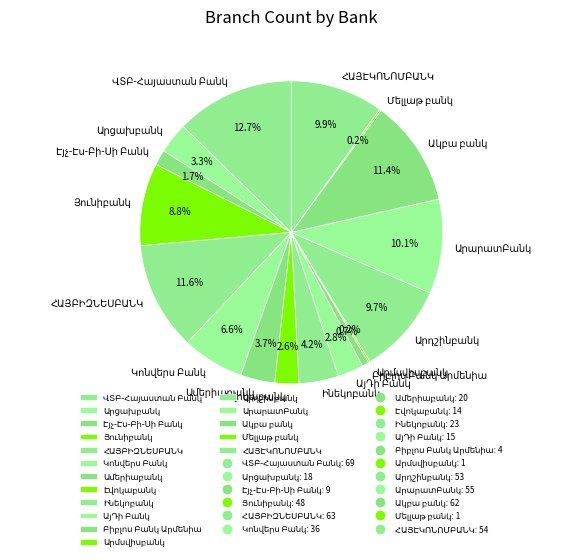

Is there a majority slice in this chart?

No